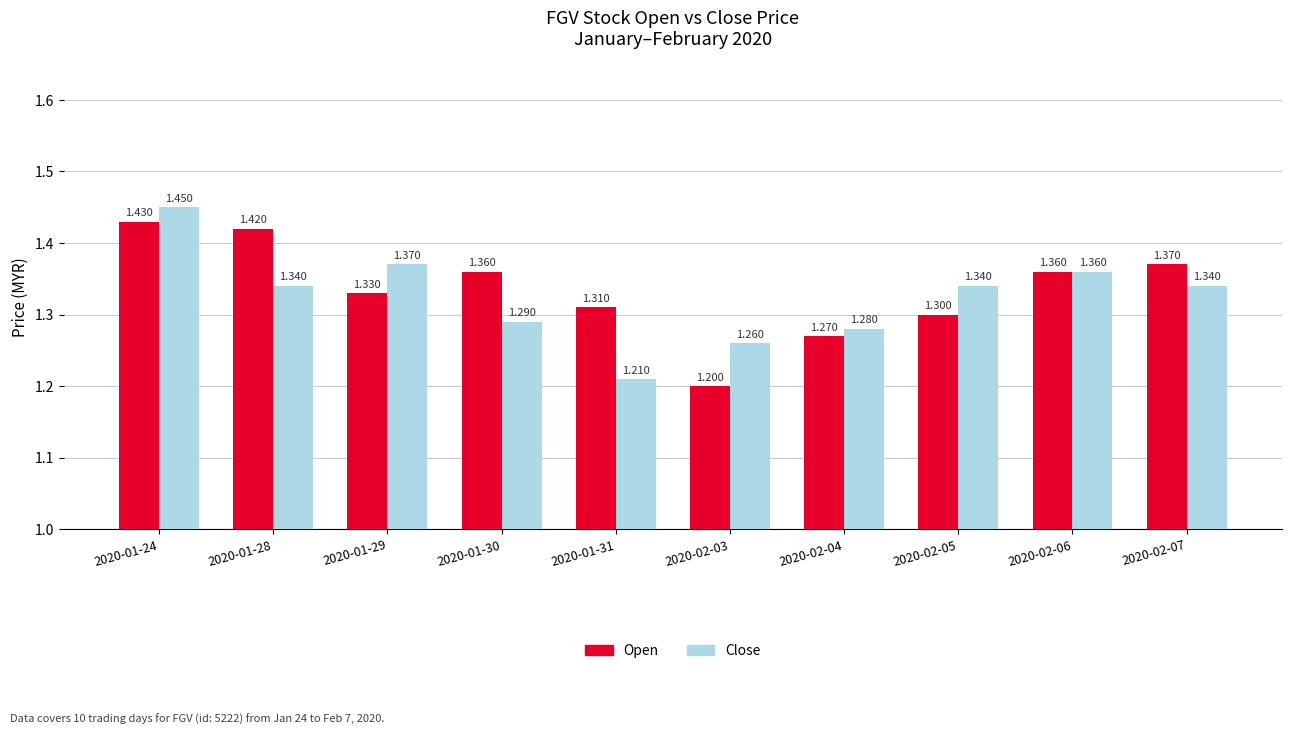

Rank the series at 2020-01-30 from lowest to highest value.

Close, Open